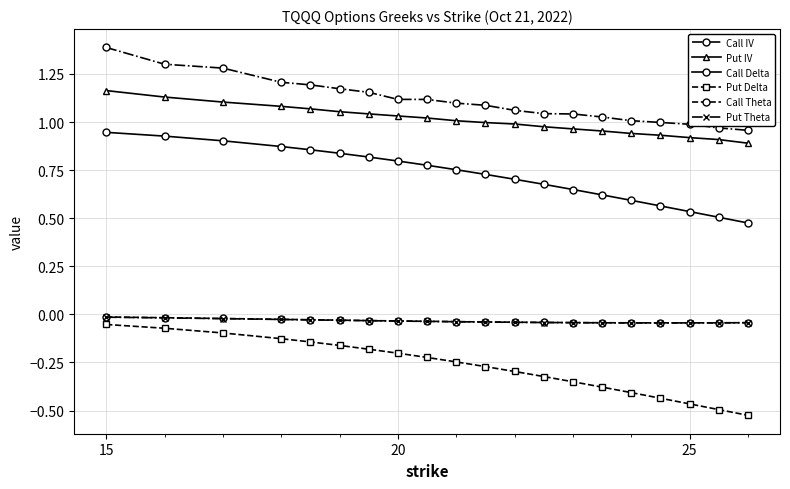

Which series has the largest total across all categories?

Call IV